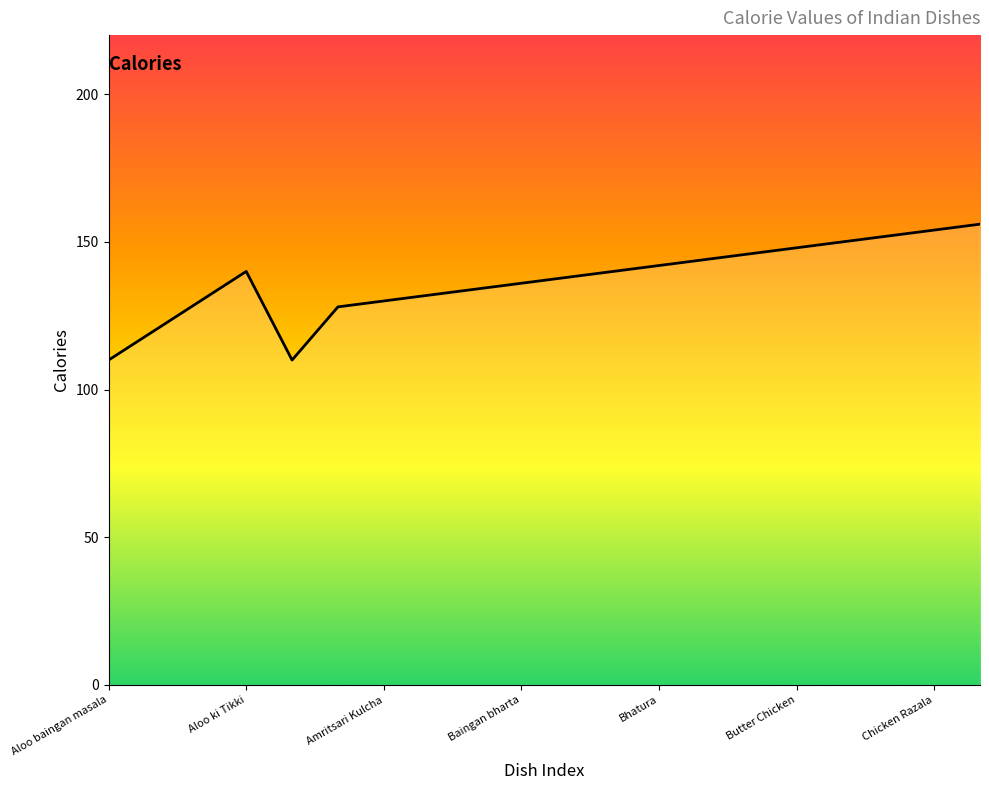

What is the greatest value displayed?

156